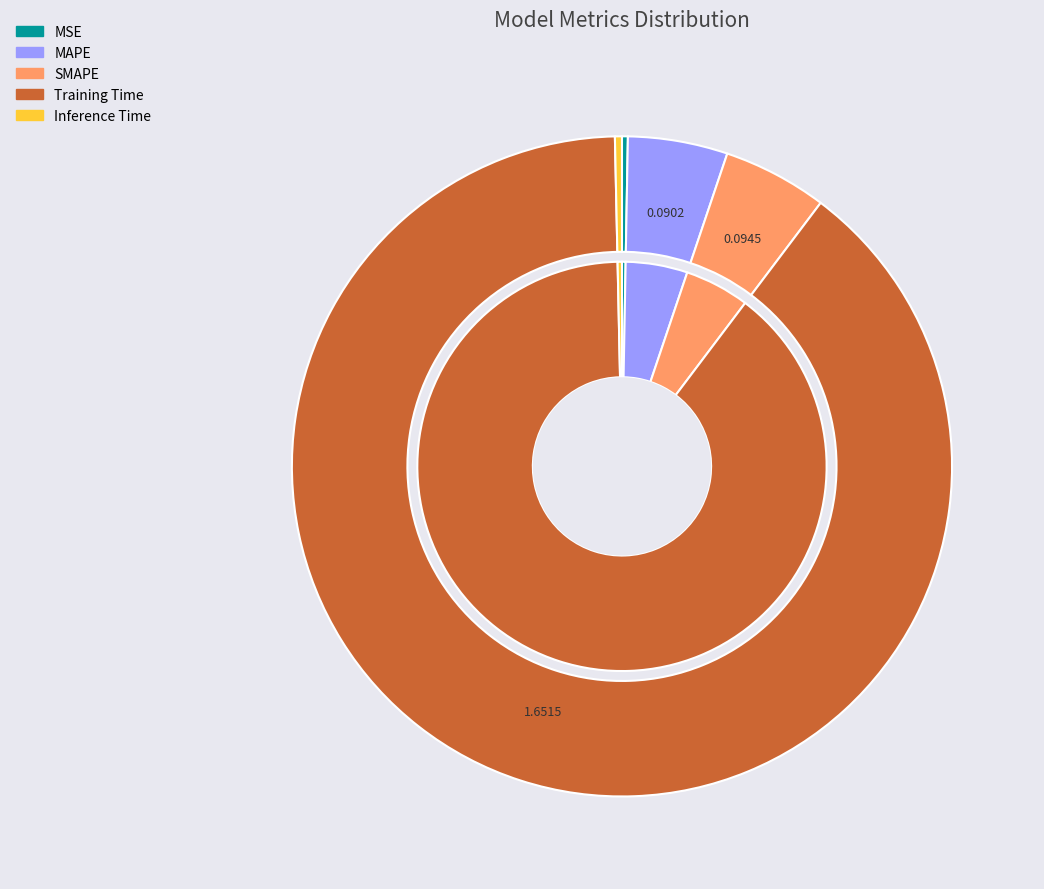

Is it true that MAPE is 16% of the pie?

False